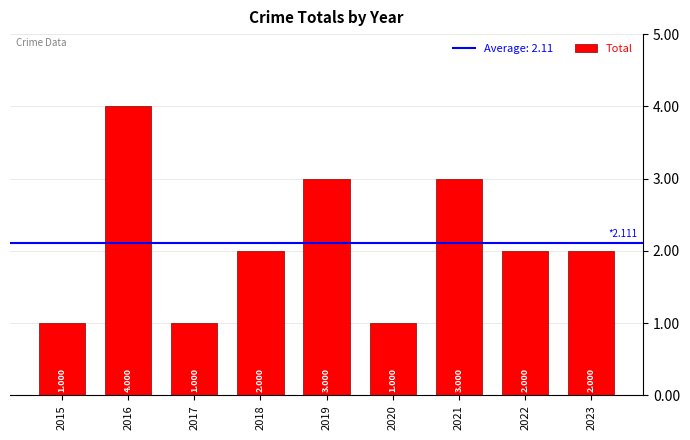

Is it true that the value at 2018 is 2?

True